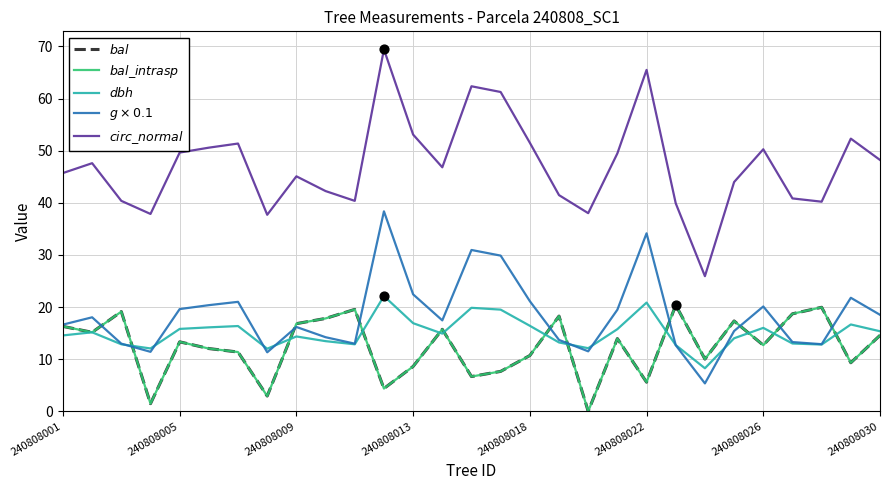

Does the chart have visible grid lines?

Yes